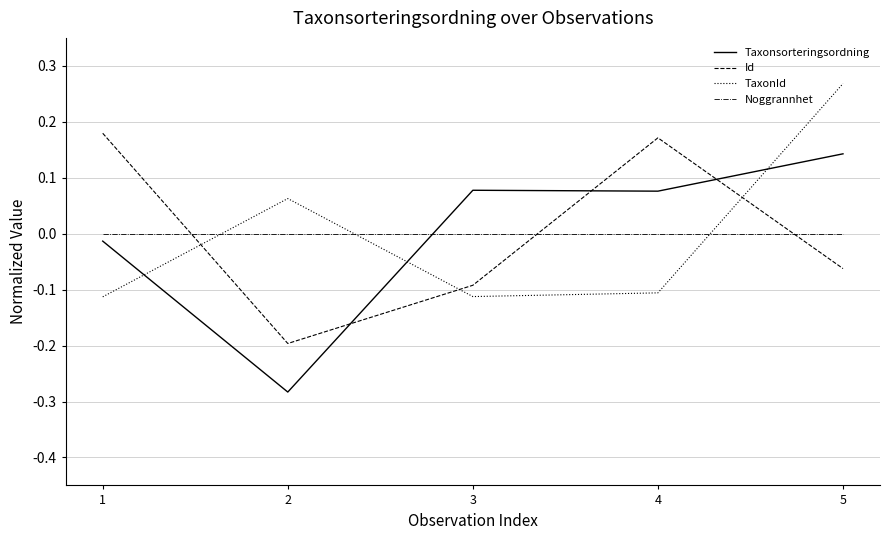

Between 1 and 3, which series saw the biggest shift?

Id